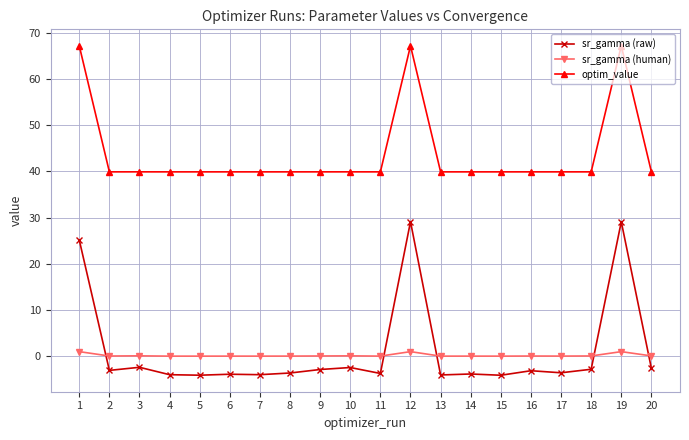

What is the sum of all sr_gamma (human) values?

3.6